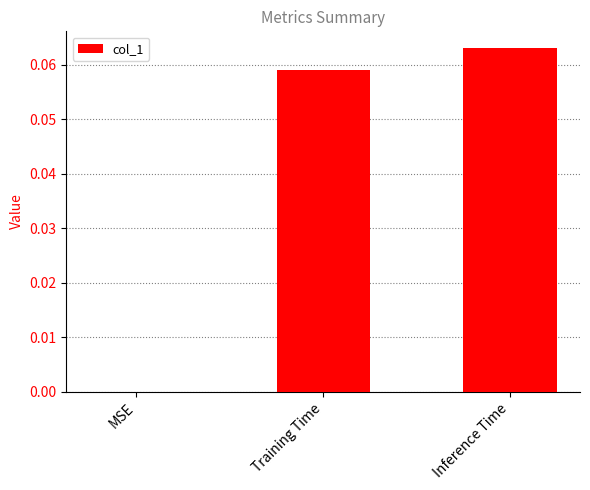

Which has a higher value, Inference Time or MSE?

Inference Time